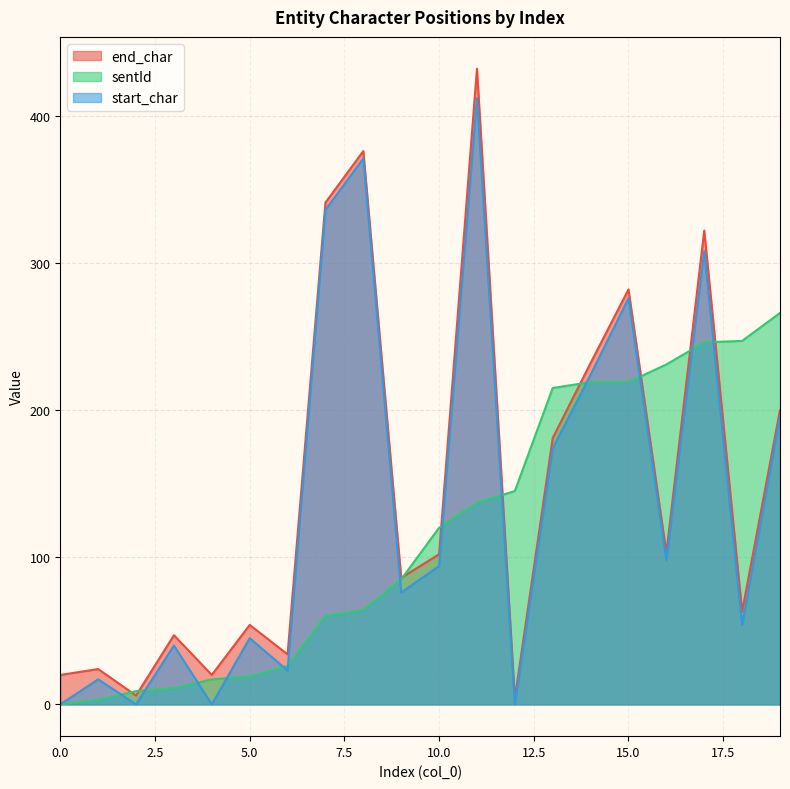

What is the difference between the maximum and second lowest values in the end_char series?

426